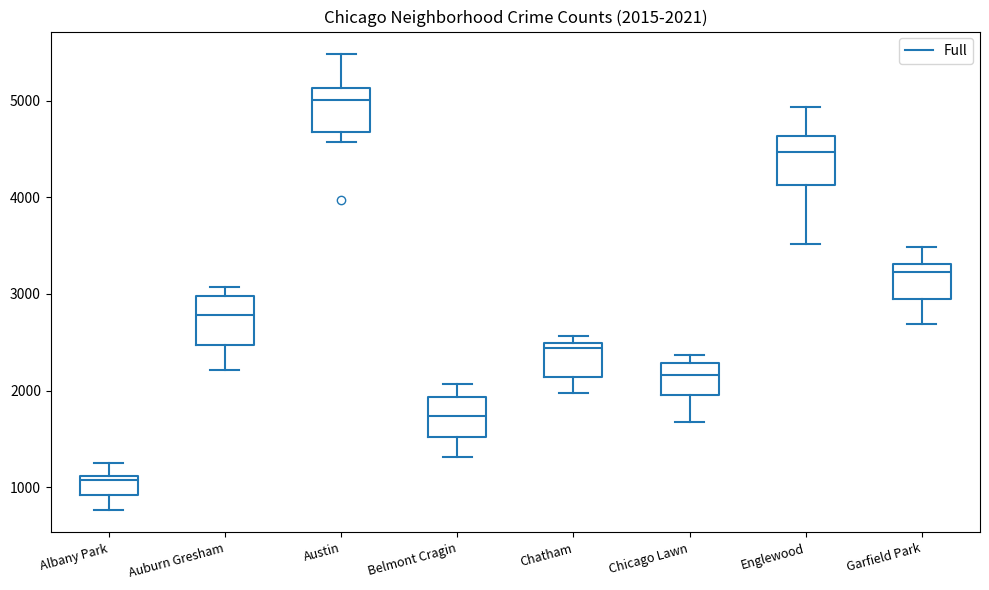

Which box has the highest median line?

Austin